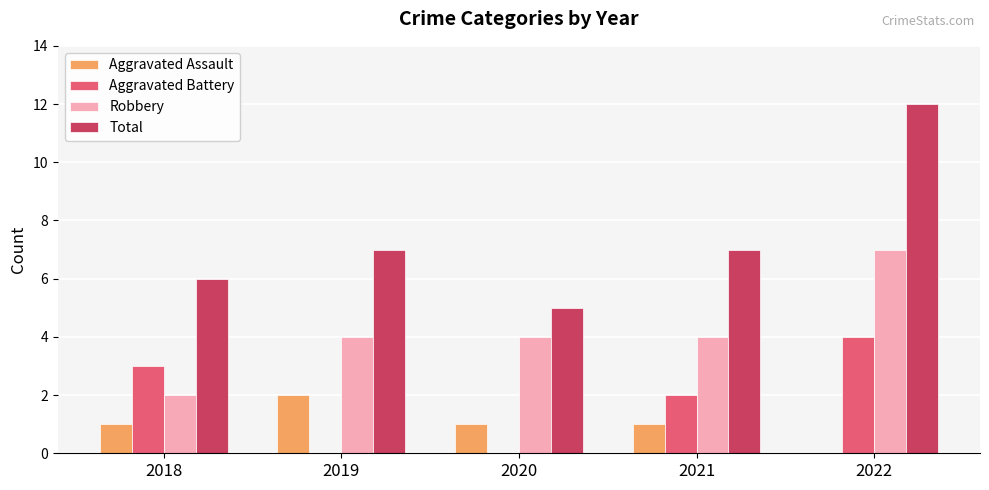

What is the sum of the Total values at 2020 and 2022?

17